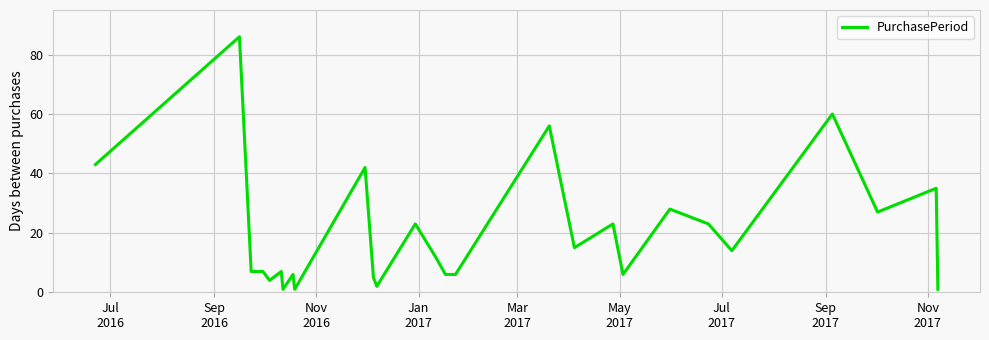

What is the greatest value displayed?

86